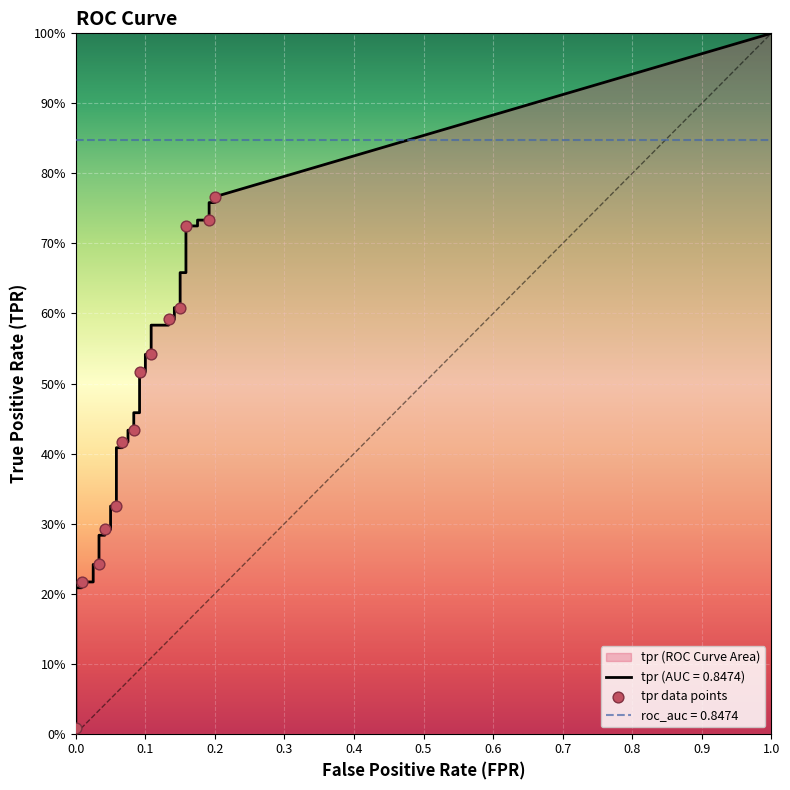

Which series has the largest Y range (max minus min)?

tpr